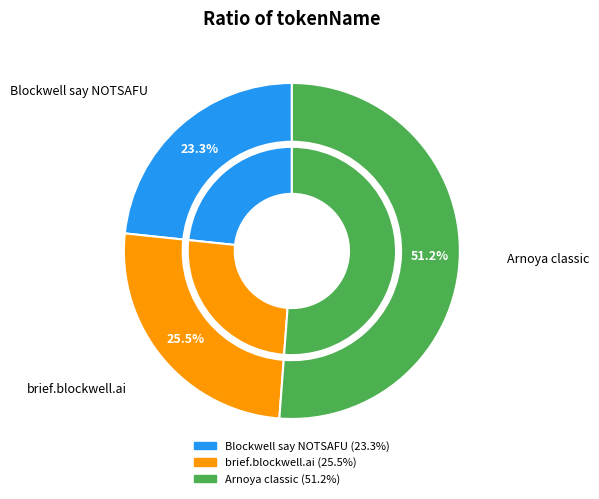

What is the total percentage of Blockwell say NOTSAFU and brief.blockwell.ai?

48.8%